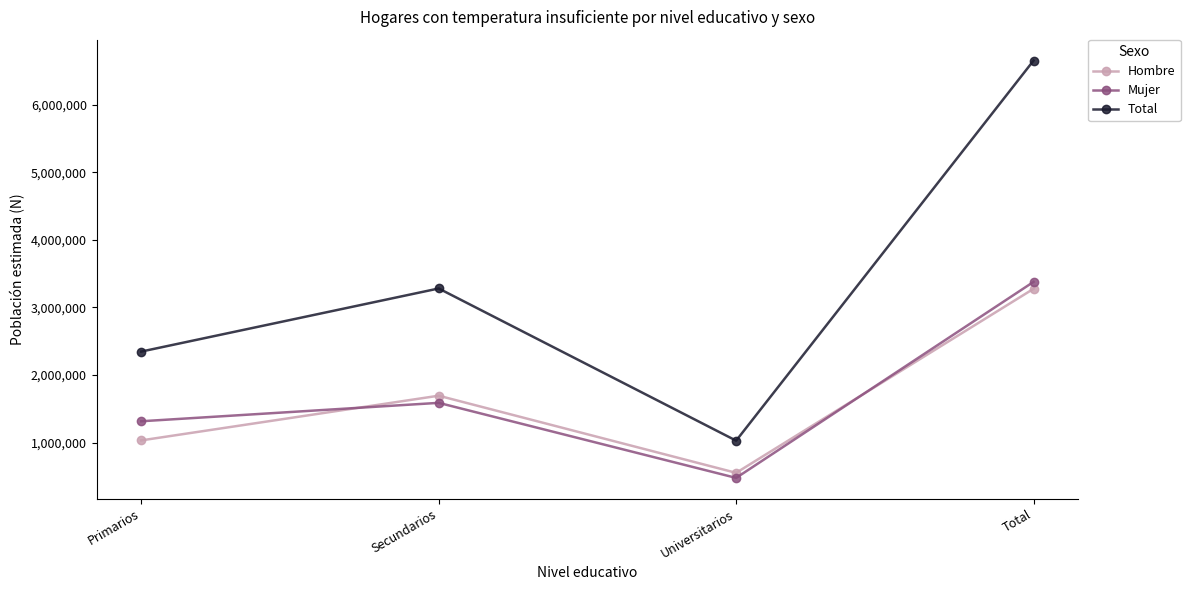

Which series changed the most between Universitarios and Total?

Total